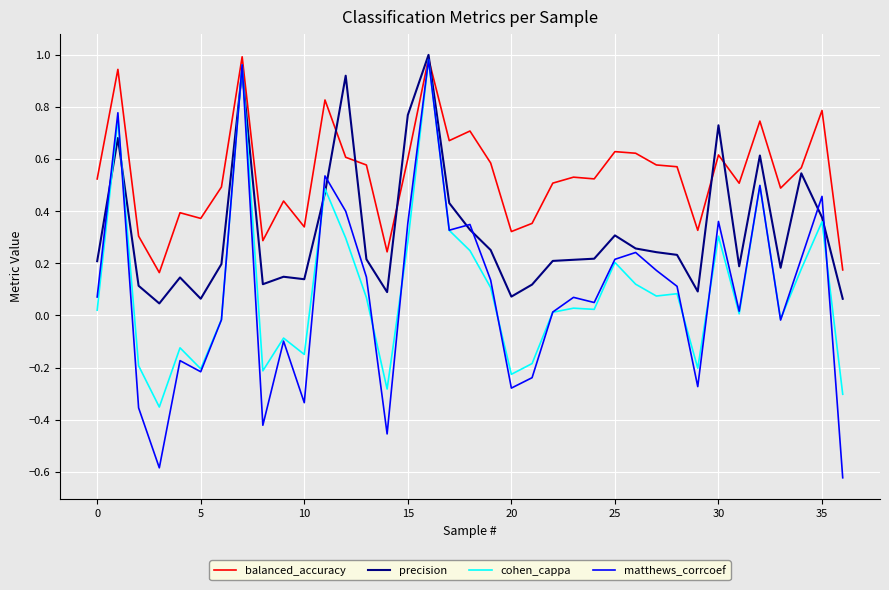

At how many categories does at least one series exceed 0?

37